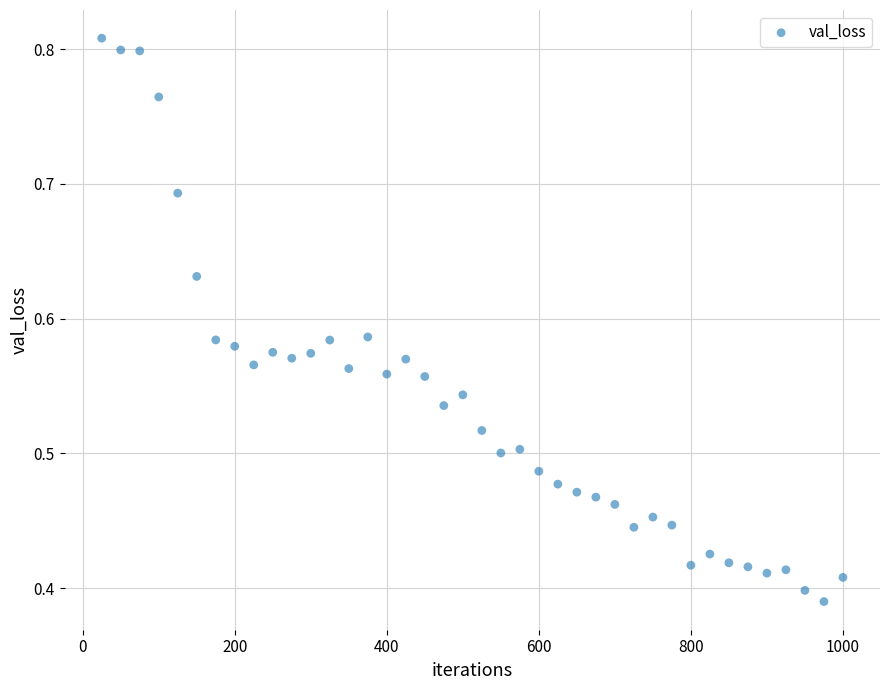

What is the range of X values (max minus min)?

975.0